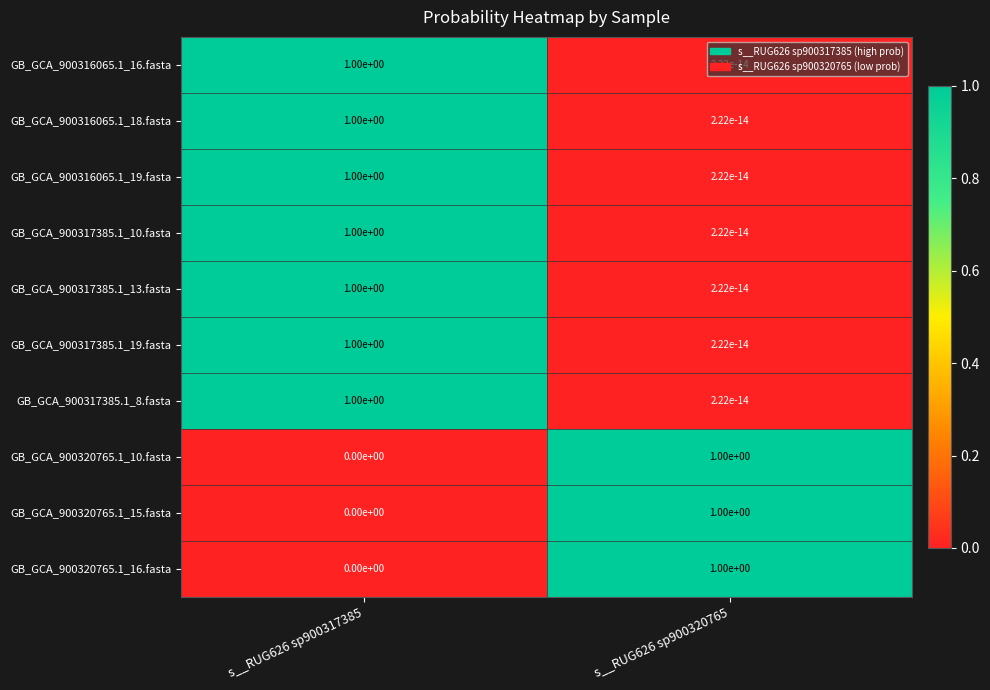

True or false: GB_GCA_900320765.1_16.fasta has a value of 0.0 at s__RUG626 sp900317385.

True